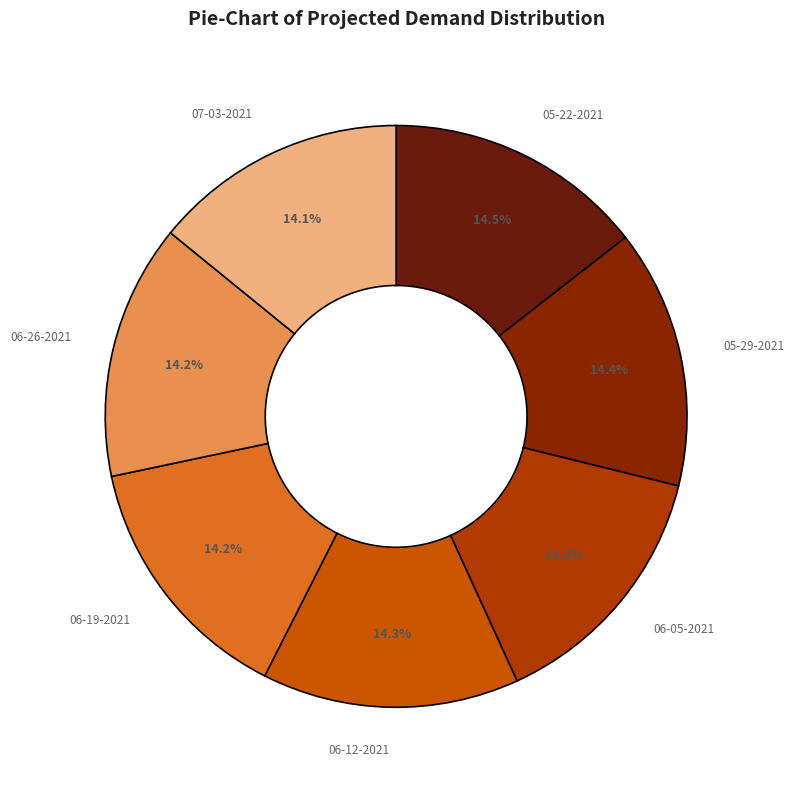

Rank the categories by value from highest to lowest.

05-22-2021, 05-29-2021, 06-05-2021, 06-12-2021, 06-19-2021, 06-26-2021, 07-03-2021